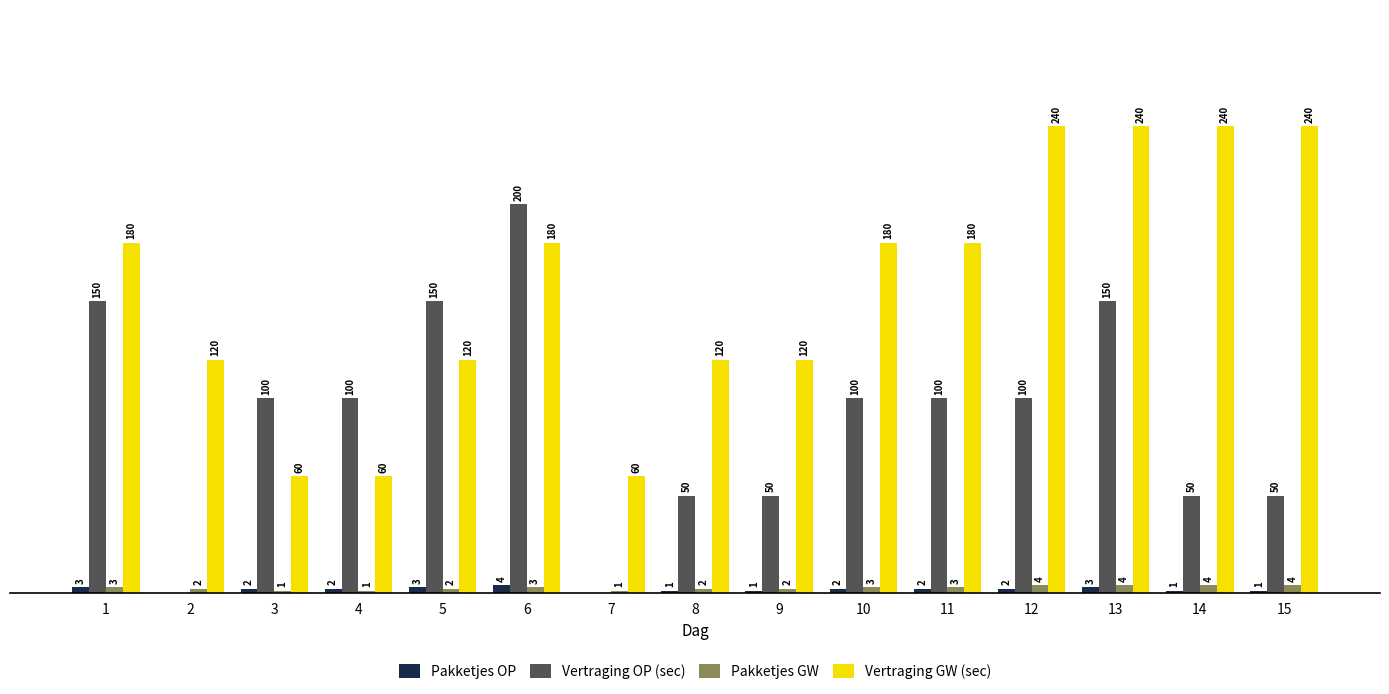

Which series changed the most between 10 and 14?

Vertraging GW (sec)